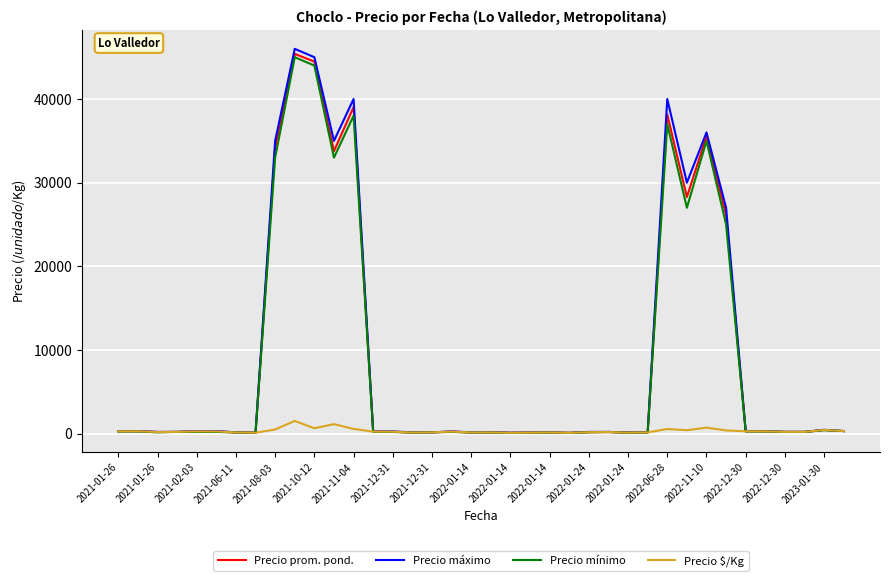

What is the smallest value displayed?

80